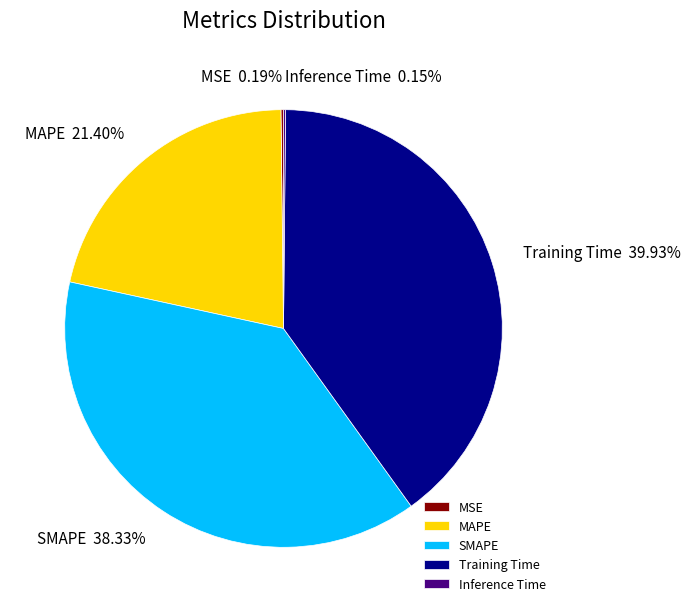

Does SMAPE represent more than half of the total?

No